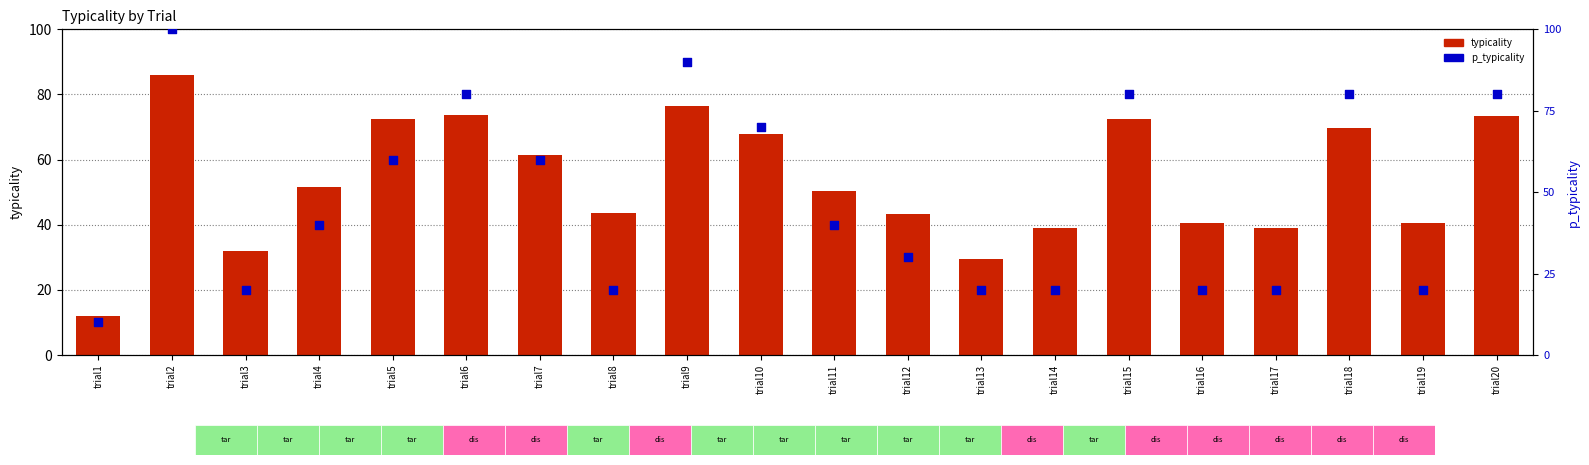

Which series reaches the maximum Y coordinate?

p_typicality